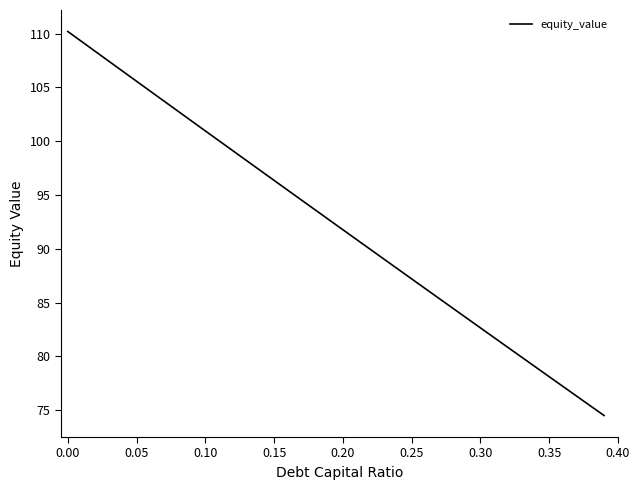

Reading left to right, extract all data points from this chart.

110.2	109.3	108.3	107.4	106.5	105.6	104.6	103.7	102.8	101.9	101.0	100.0	99.1	98.2	97.3	96.4	95.4	94.5	93.6	92.7	91.8	90.9	89.9	89.0	88.1	87.2	86.3	85.4	84.5	83.6	82.7	81.7	80.8	79.9	79.0	78.1	77.2	76.3	75.4	74.5